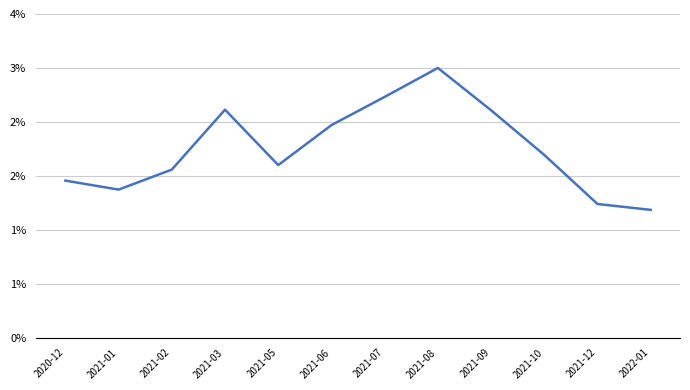

What is the difference between the maximum and minimum values?

0.5